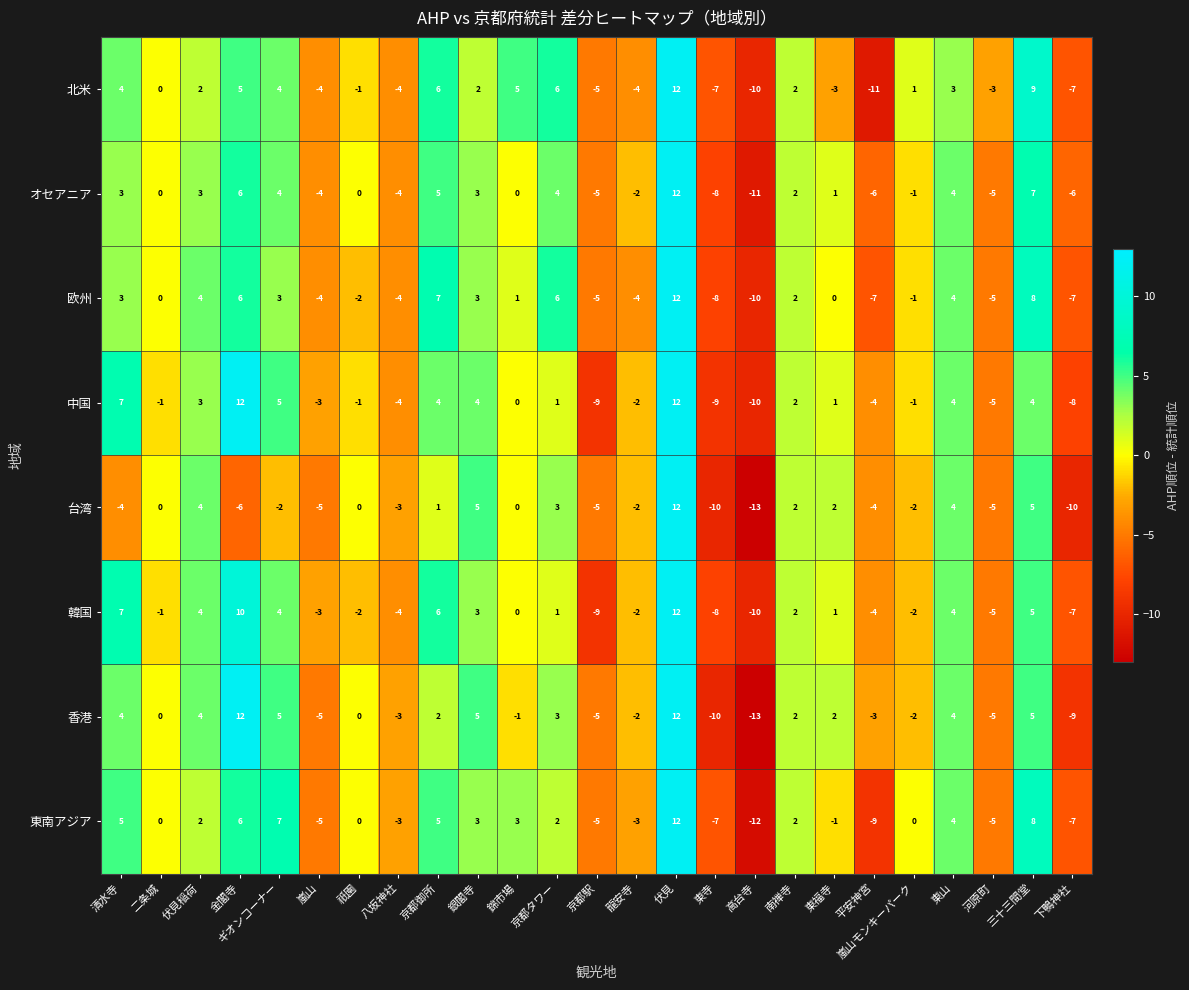

Which series changed the most between 東山 and 三十三間堂?

北米